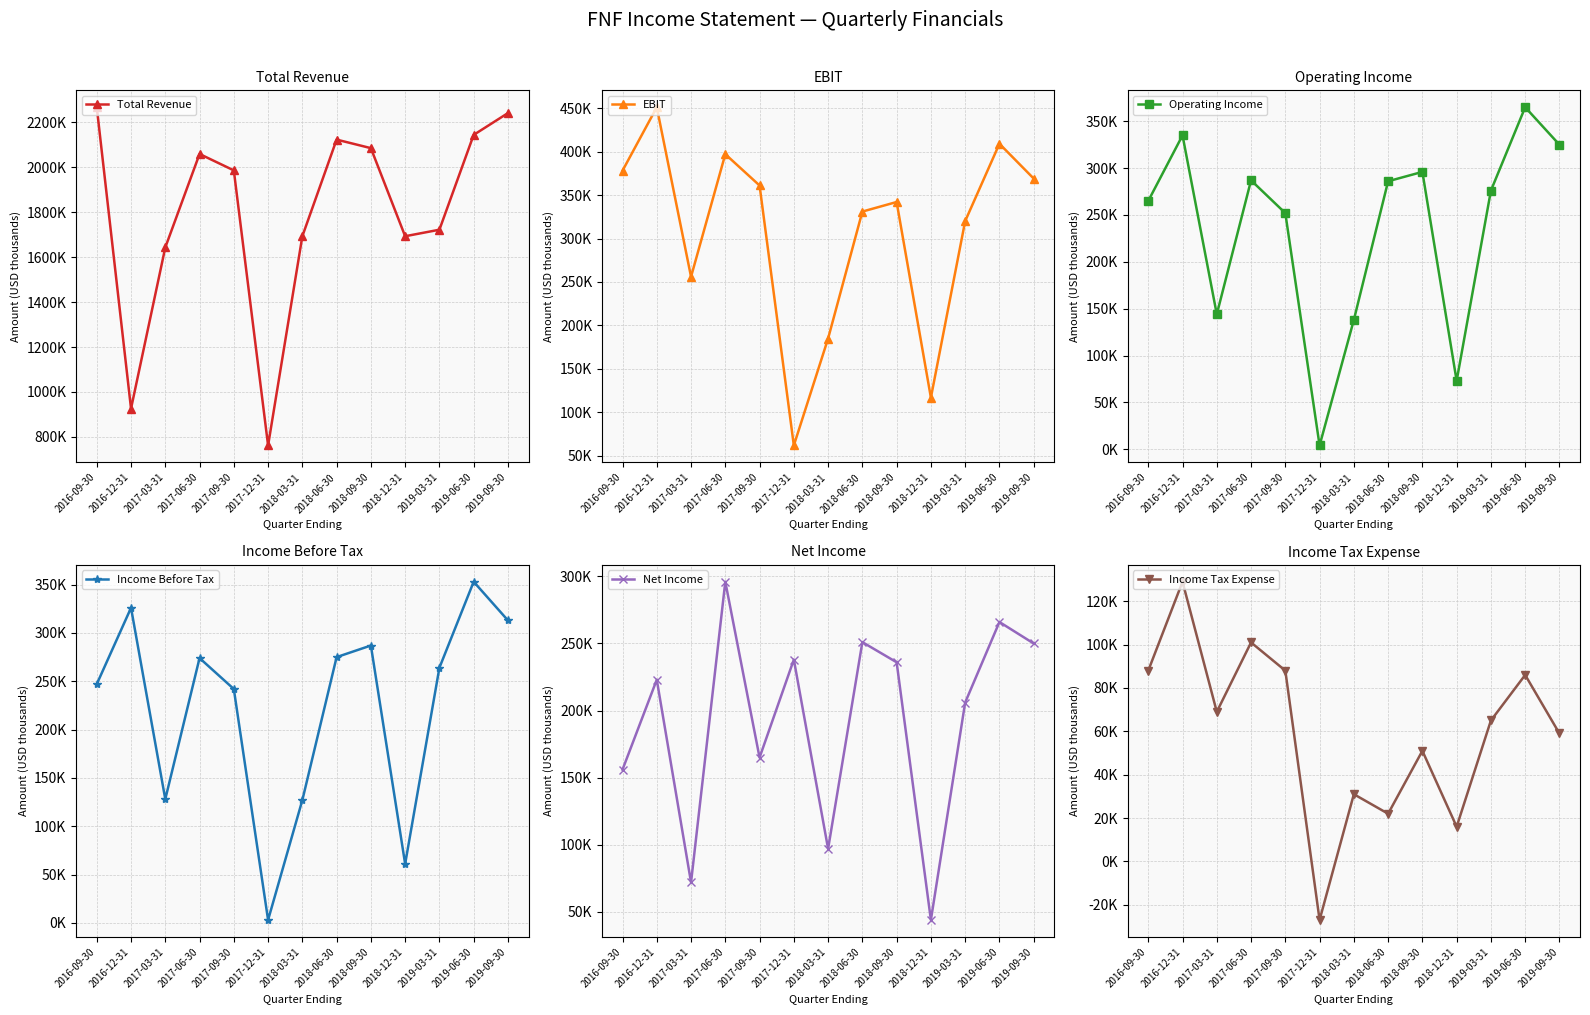

At which label is Net Income closest to 170000?

2017-09-30